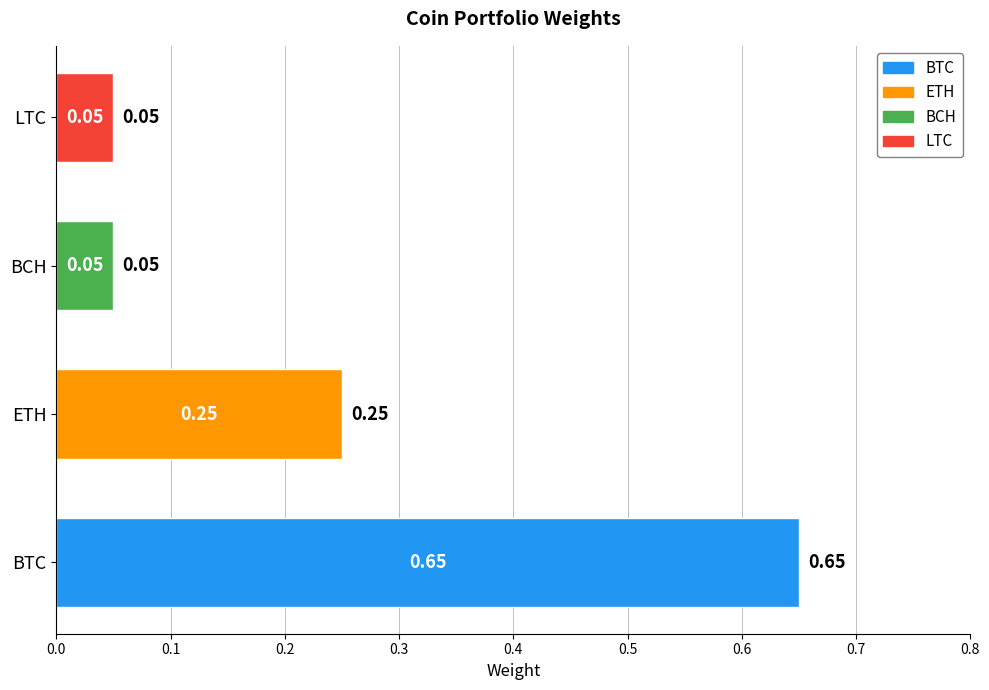

What is the difference between the maximum and minimum values?

0.6